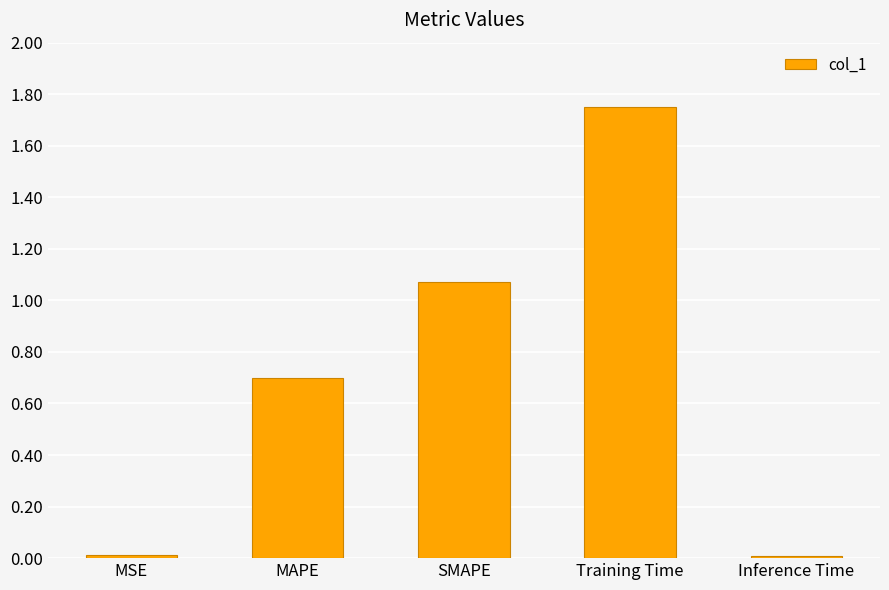

The chart shows a value of 0.3 at MAPE. True or false?

False